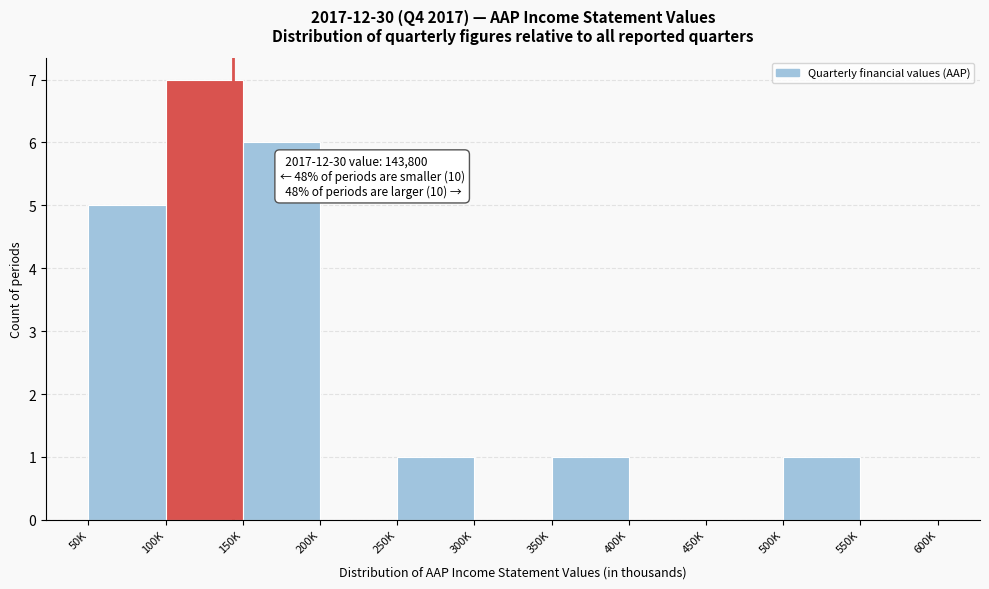

Reading left to right, list all the values displayed in this chart.

50K=5	100K=7	150K=6	200K=0	250K=1	300K=0	350K=1	400K=0	450K=0	500K=1	550K=0